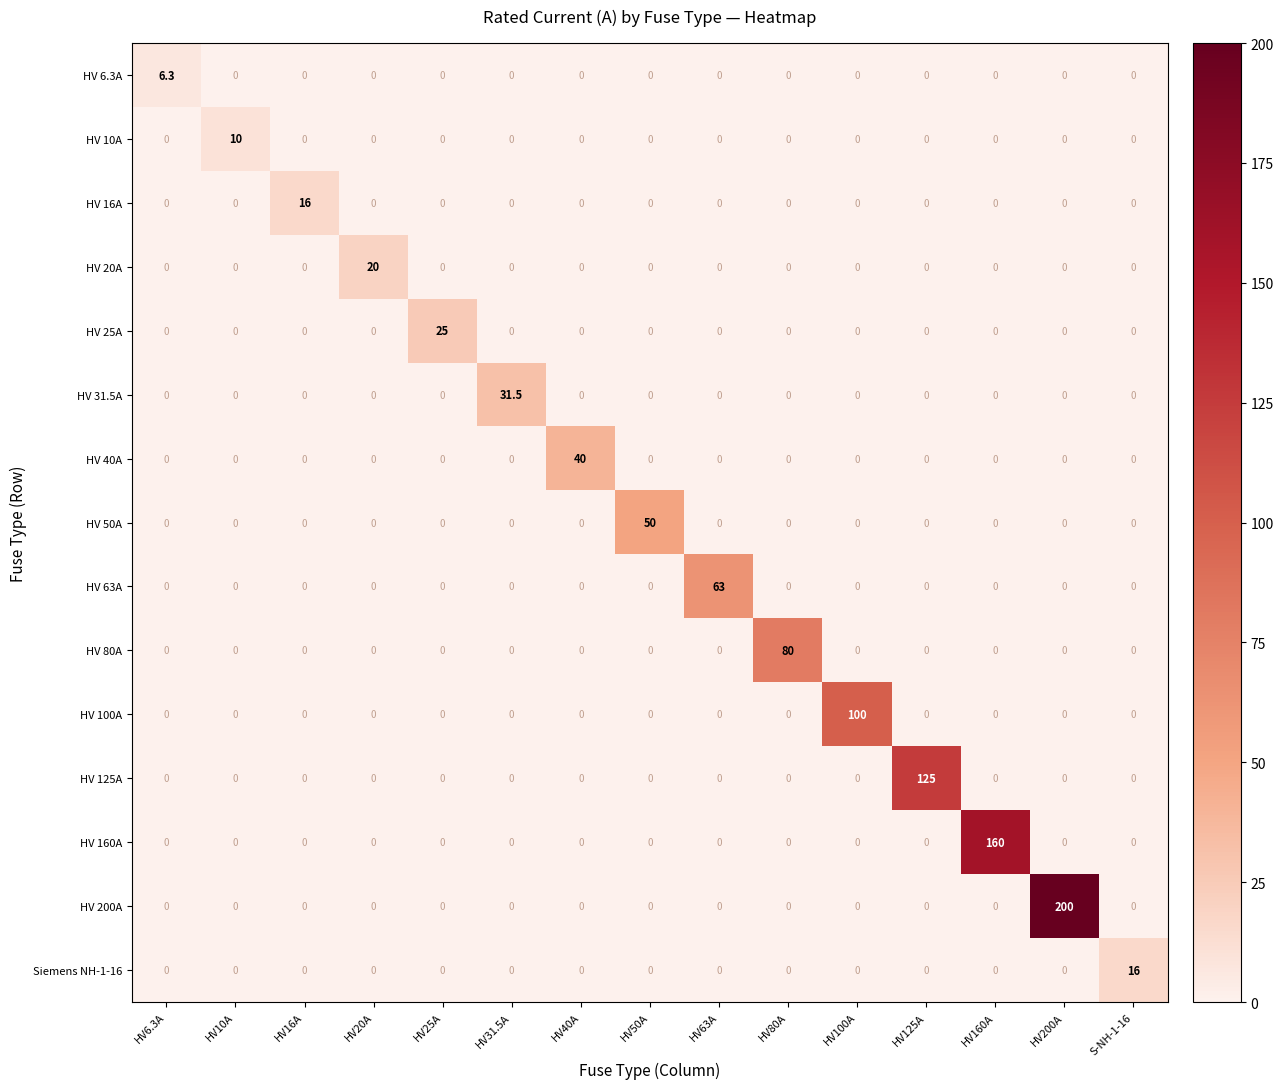

Which series has the widest spread of values?

HV 200A